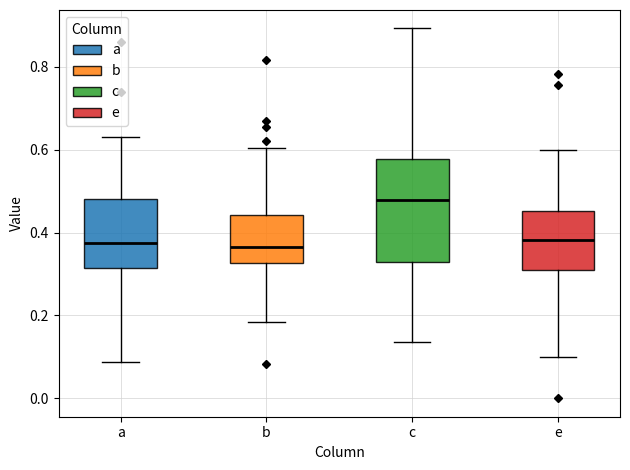

Reading left to right, transcribe this box plot: for each box, give where its median line is, the range the box spans, and where its two whiskers end, as read against the y-axis. The values are not printed on the chart, so give them approximately, as read against the axis.

a: median 0.38, box 0.32 to 0.48, whiskers 0.08 to 0.64
b: median 0.36, box 0.32 to 0.44, whiskers 0.18 to 0.60
c: median 0.48, box 0.32 to 0.58, whiskers 0.14 to 0.90
e: median 0.38, box 0.30 to 0.46, whiskers 0.10 to 0.60